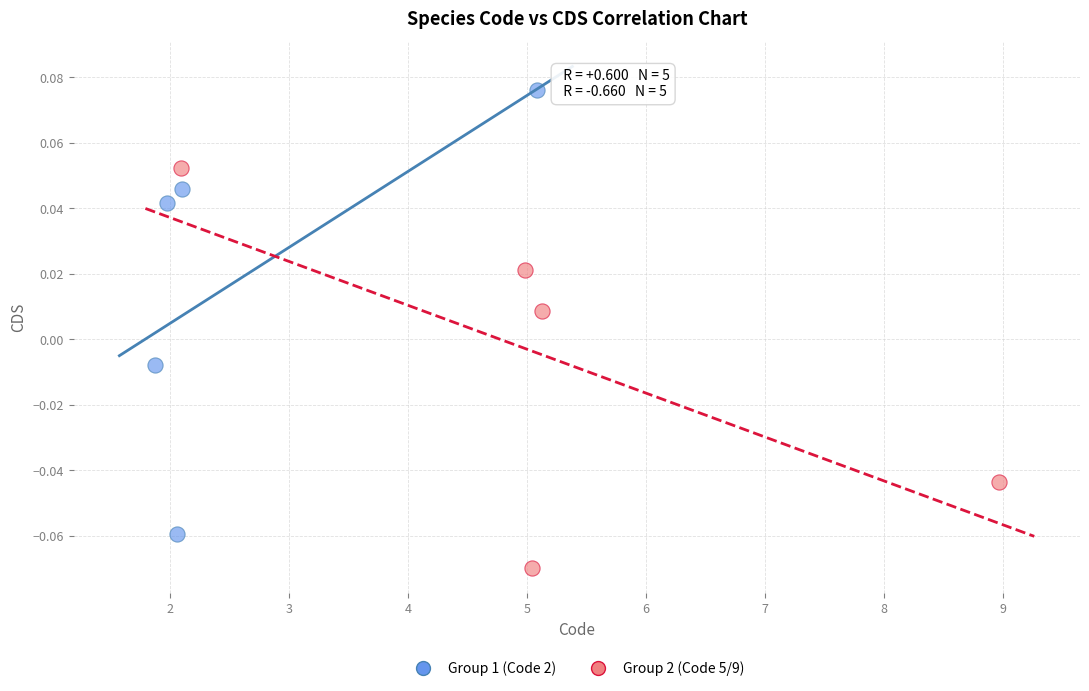

Which series contains the lowest Y value?

Group 2 (Code 5/9)